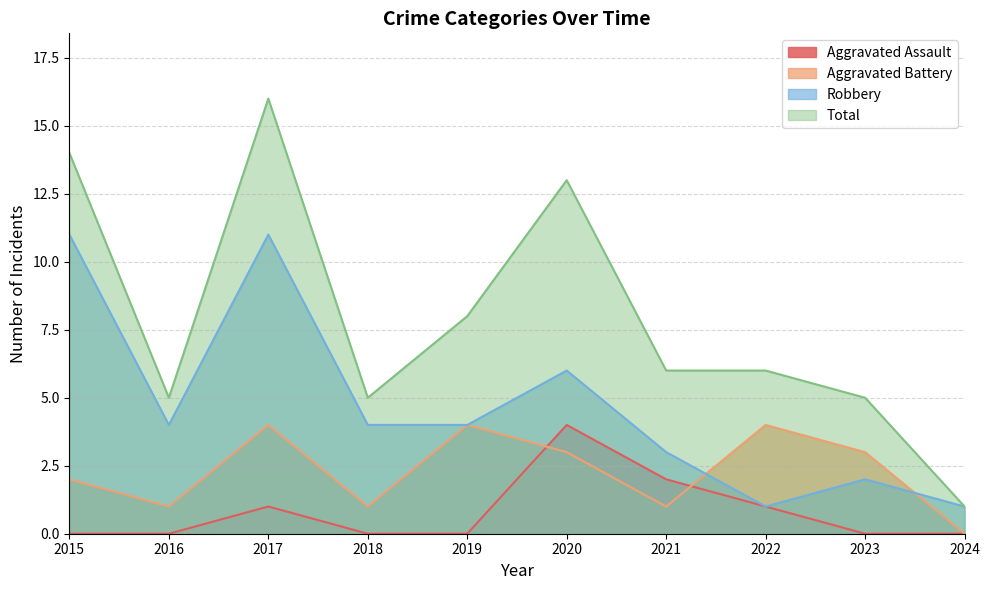

Which series has the widest spread of values?

Total